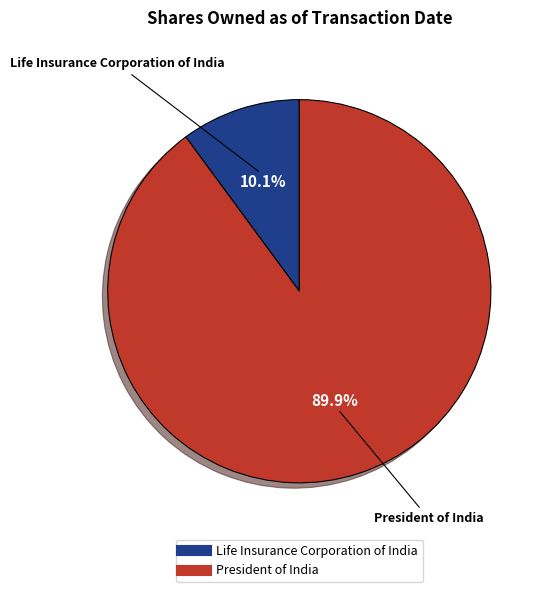

What is the ratio of the value at President of India to the value at Life Insurance Corporation of India?

8.9